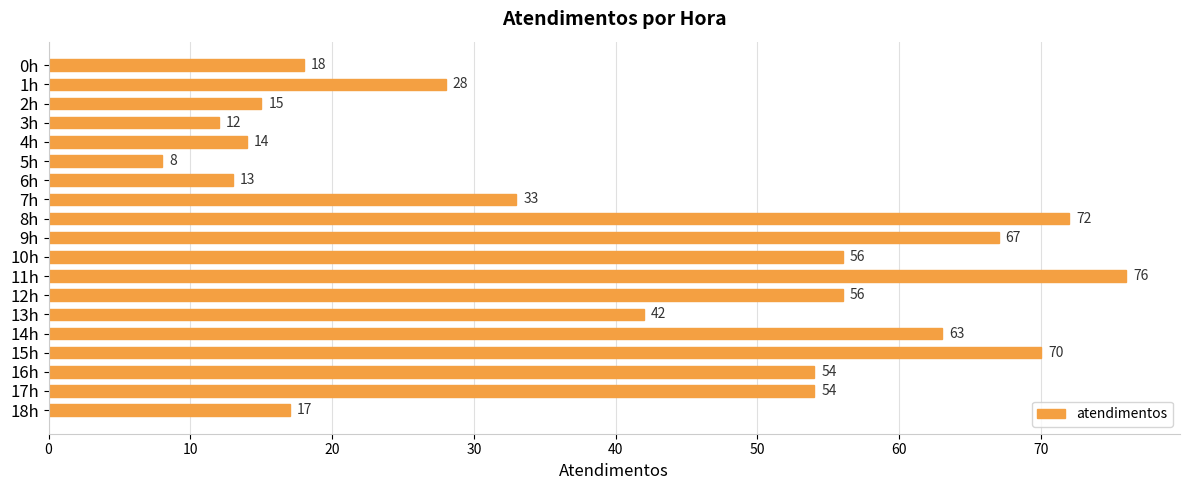

Reading top to bottom, extract all data points from this chart.

0h=18	1h=28	2h=15	3h=12	4h=14	5h=8	6h=13	7h=33	8h=72	9h=67	10h=56	11h=76	12h=56	13h=42	14h=63	15h=70	16h=54	17h=54	18h=17